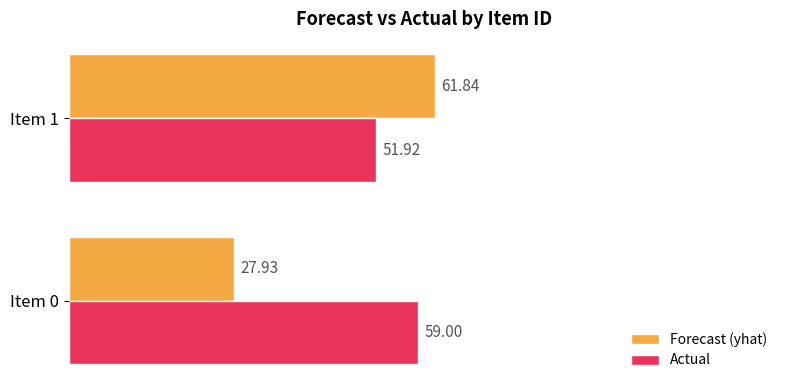

Which series has the largest range (max minus min)?

Forecast (yhat)